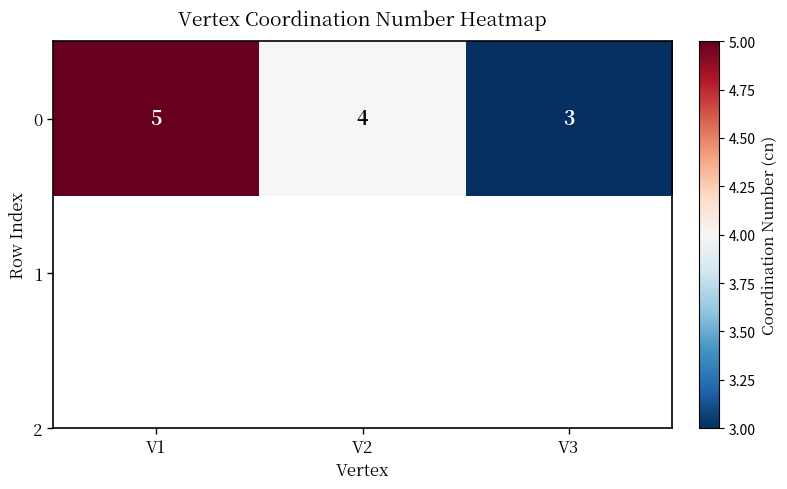

Is it true that the value at V2 is 3?

False